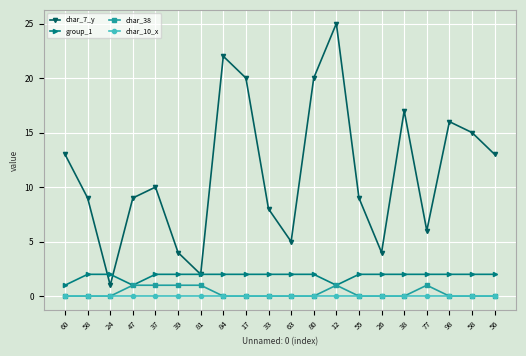

What are all the series names shown in the legend?

char_7_y, group_1, char_38, char_10_x